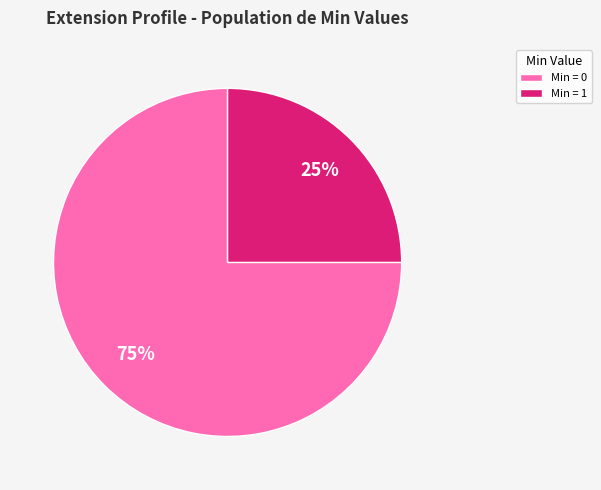

Rank the categories by value from lowest to highest.

Min = 1, Min = 0